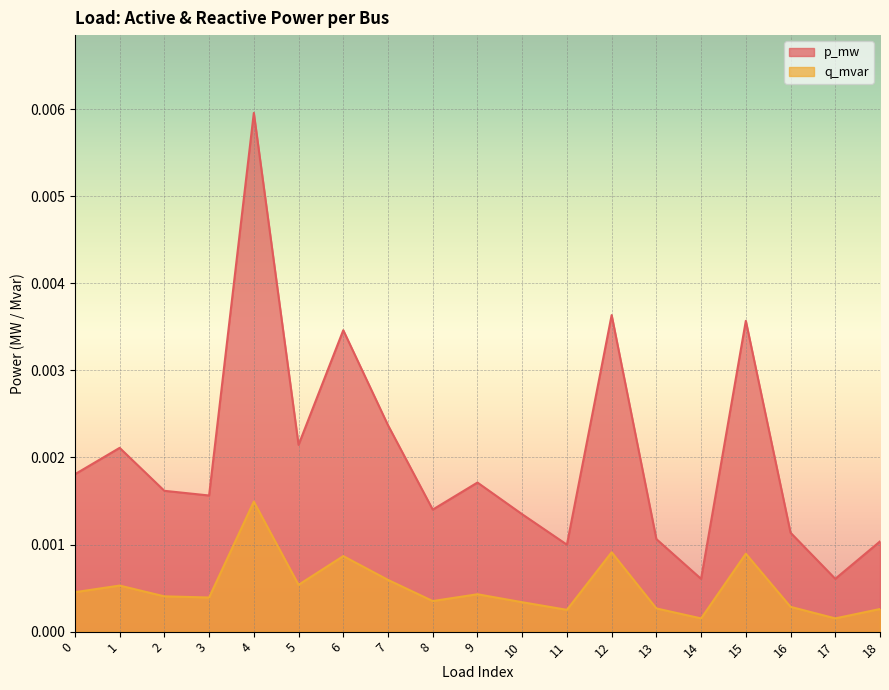

Which series has the largest total across all categories?

p_mw